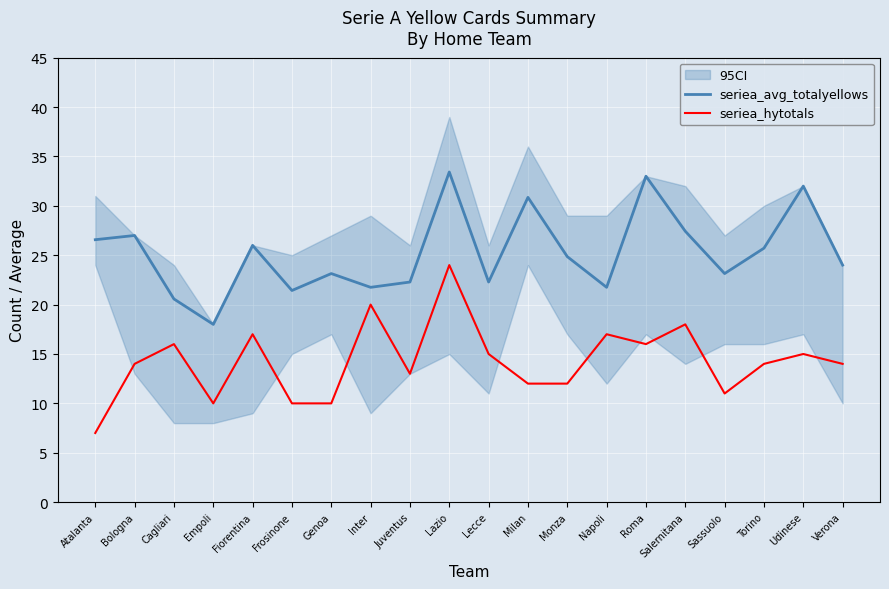

What are all the series names shown in the legend?

seriea_avg_totalyellows, seriea_hytotals